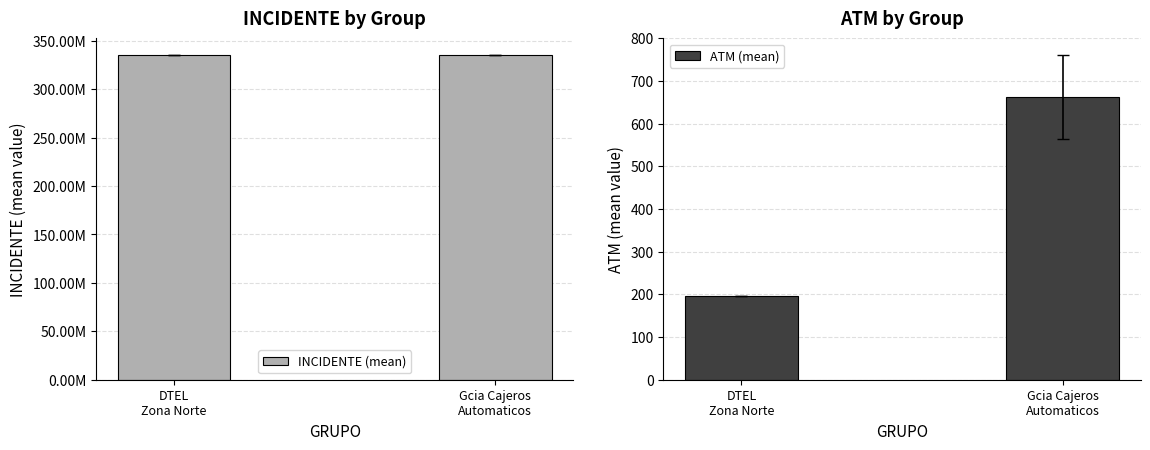

What is the smallest value displayed?

196.0